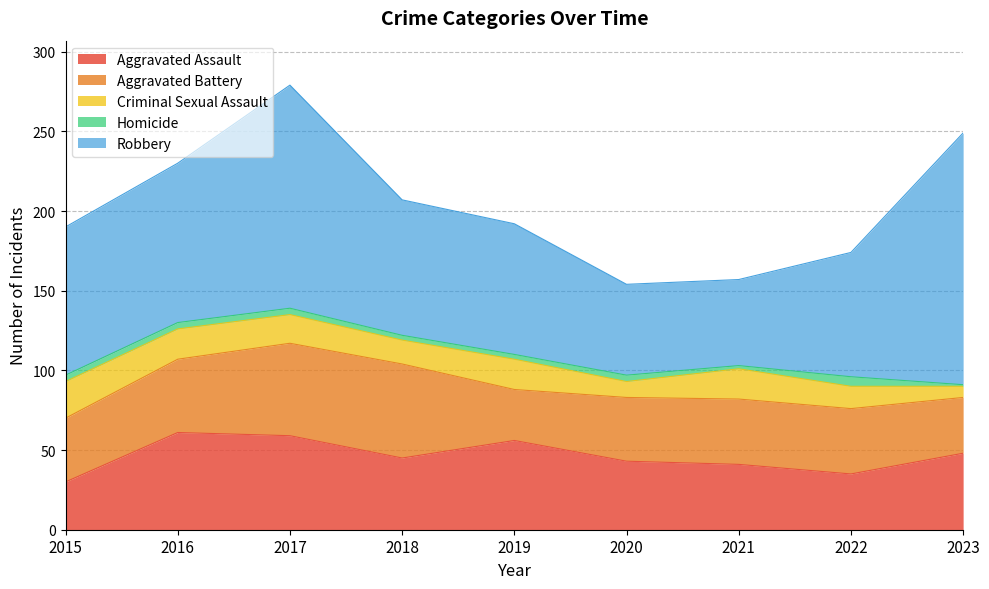

Reading left to right, extract all data points from this chart.

Aggravated Assault: 30	61	59	45	56	43	41	35	48
Aggravated Battery: 40	46	58	59	32	40	41	41	35
Criminal Sexual Assault: 23	19	18	15	19	10	19	14	7
Homicide: 4	4	4	3	3	4	2	6	1
Robbery: 93	100	140	85	82	57	54	78	158